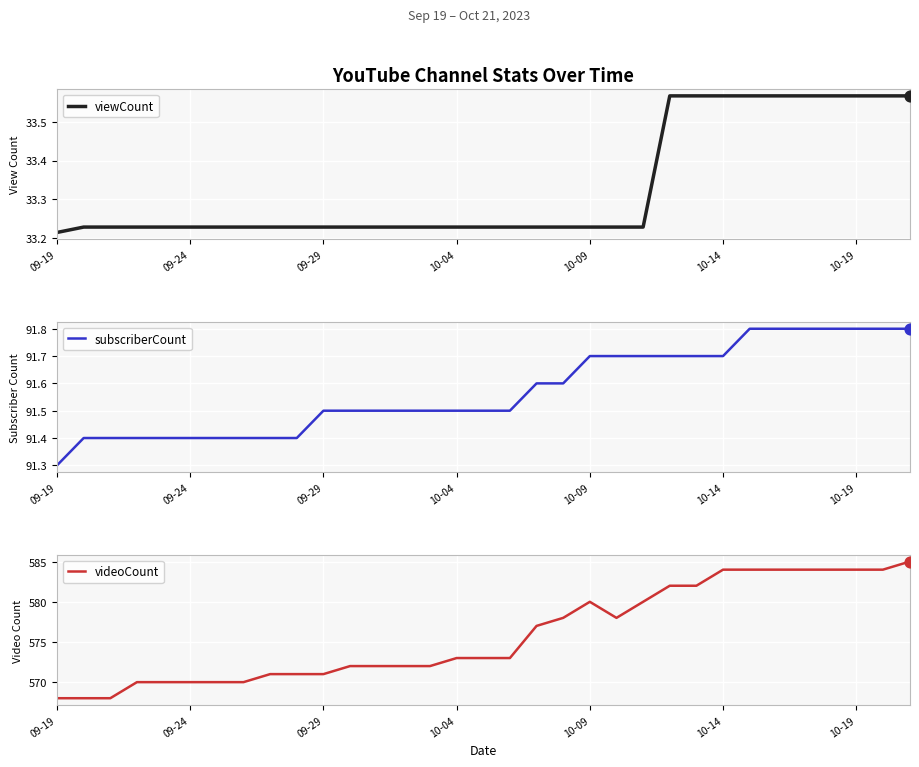

At which label is subscriberCount closest to 91?

09-19